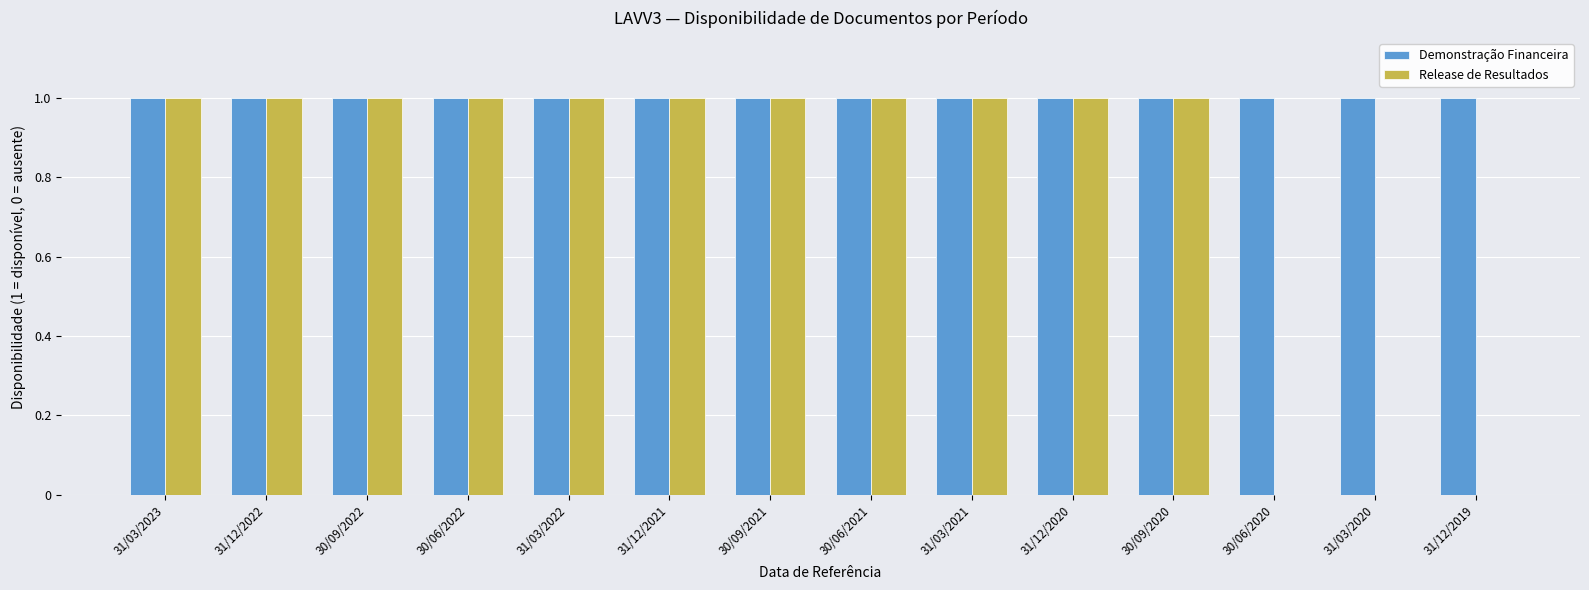

Is it true that Release de Resultados equals 1 at 31/12/2022?

True